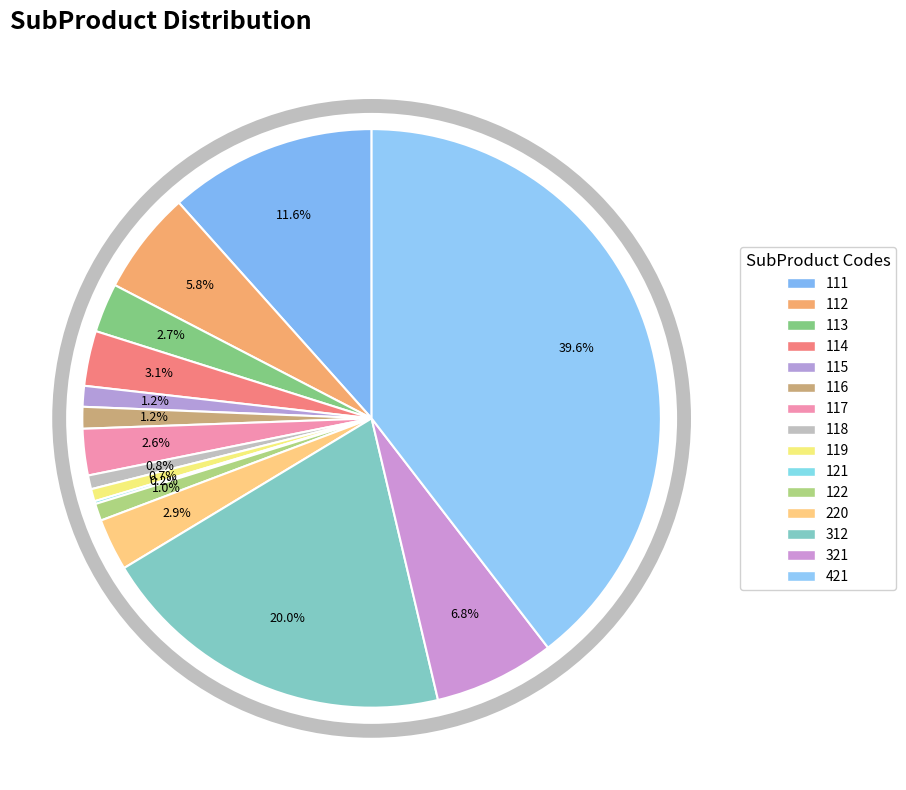

Between 114 and 118, which is larger?

114